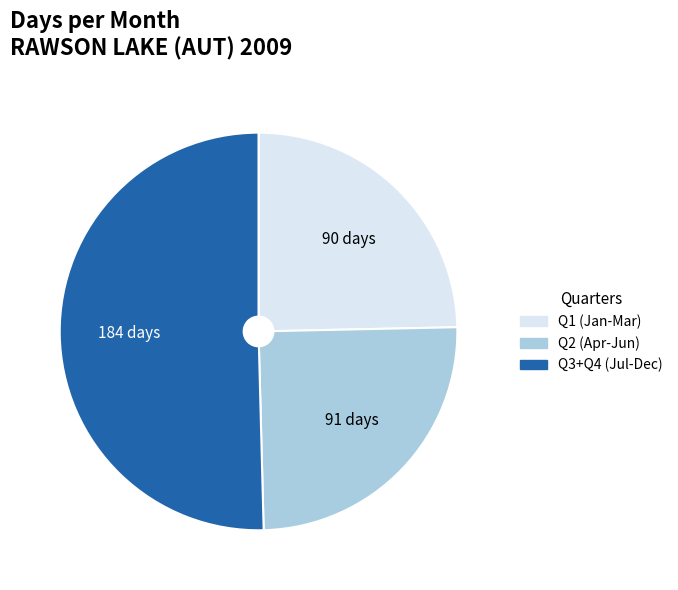

Does any single category account for the majority?

Yes